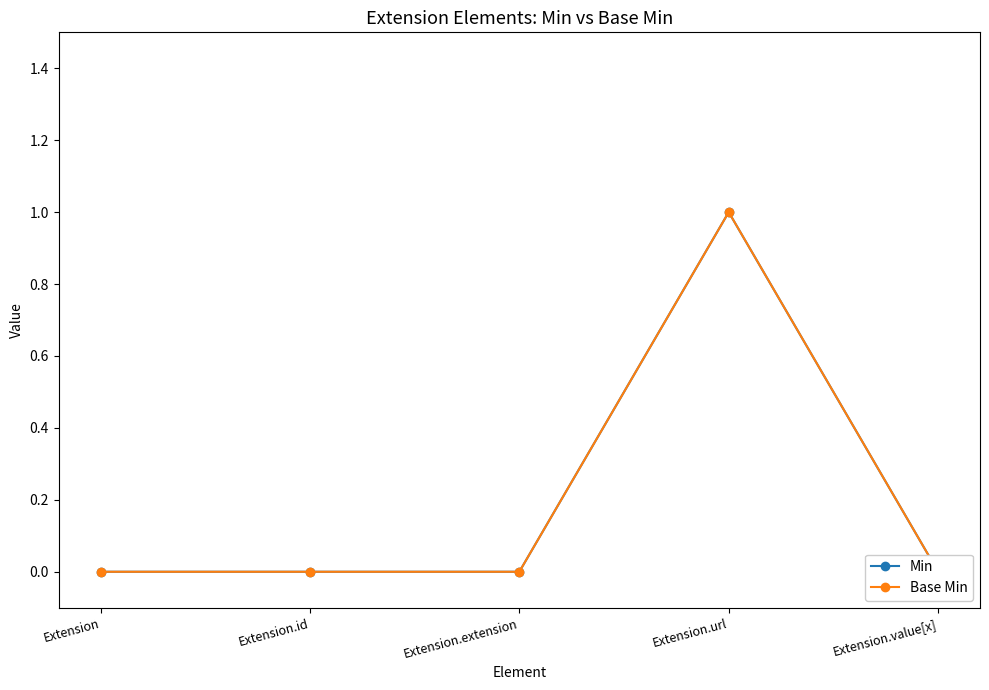

Count the number of data series in this chart.

2